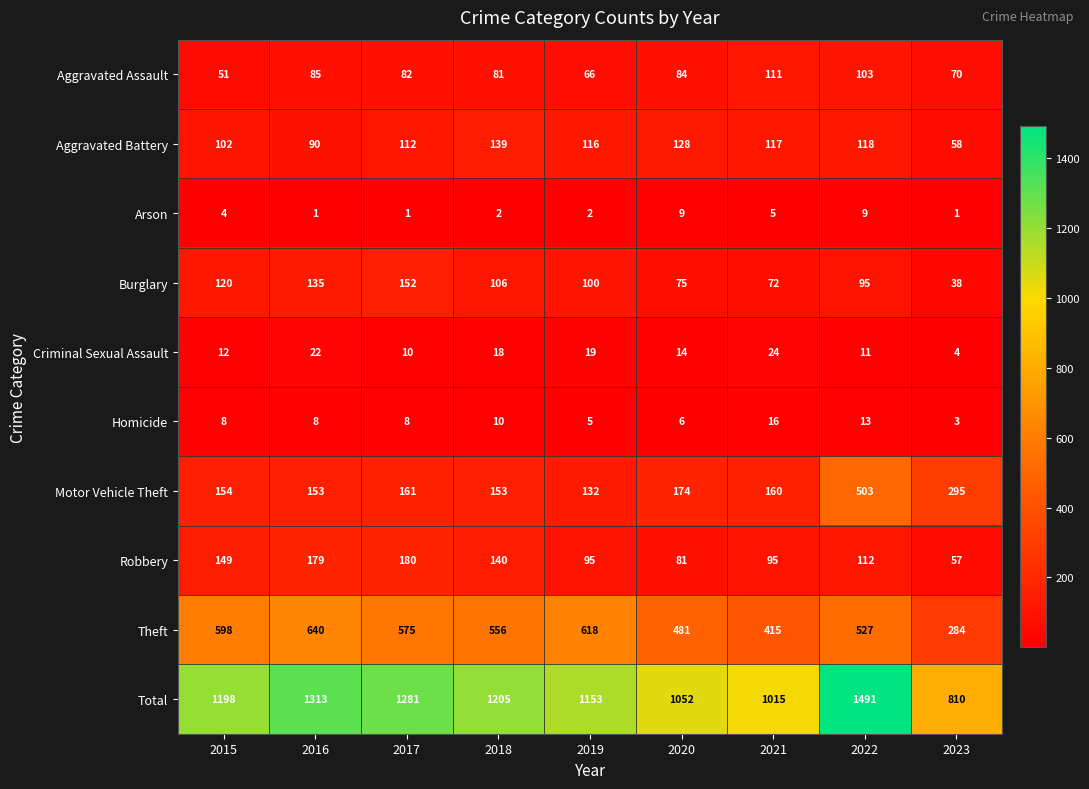

What is the difference between the maximum and minimum values in the Motor Vehicle Theft series?

371